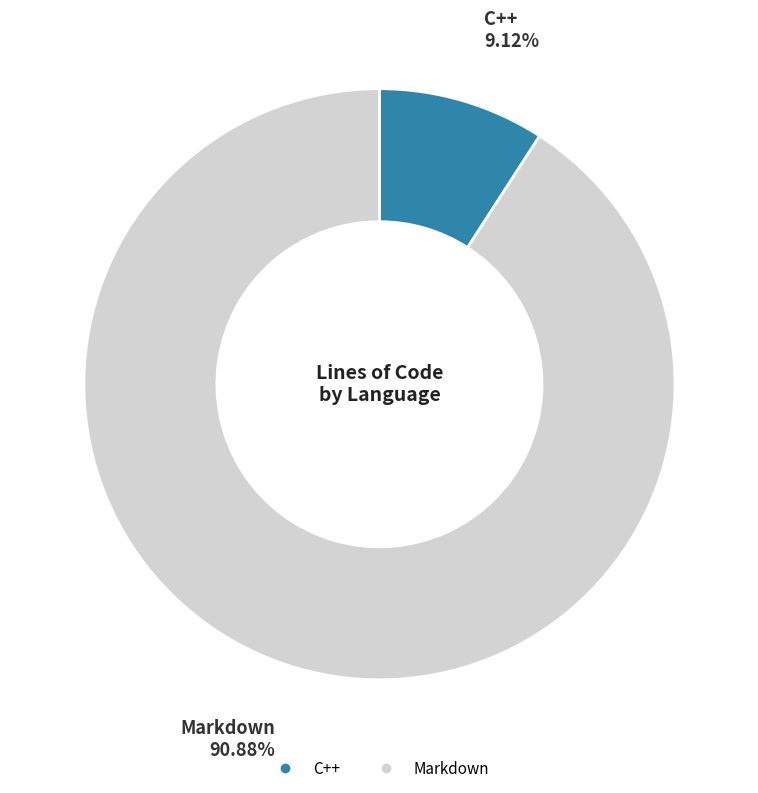

Is it true that C++ is 9% of the pie?

True